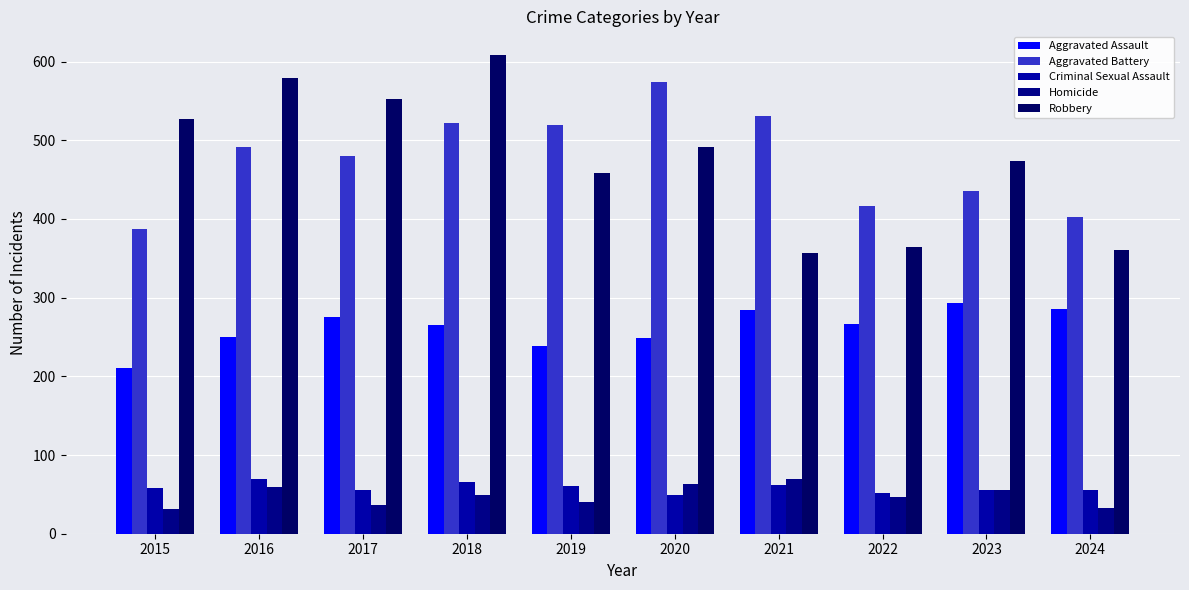

Which category has the lowest value in the Criminal Sexual Assault series?

2020